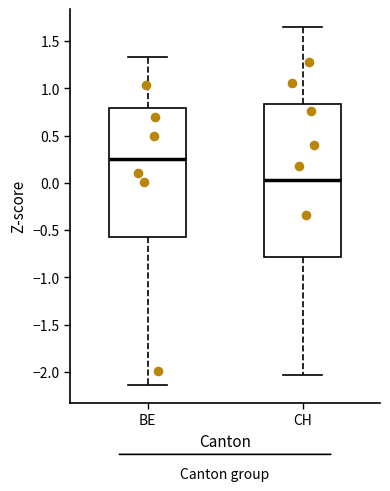

Reading left to right, transcribe this box plot: for each box, give where its median line is, the range the box spans, and where its two whiskers end, as read against the y-axis. The values are not printed on the chart, so give them approximately, as read against the axis.

BE: median 0.25, box -0.60 to 0.80, whiskers -2.15 to 1.35
CH: median 0.05, box -0.80 to 0.85, whiskers -2.05 to 1.65